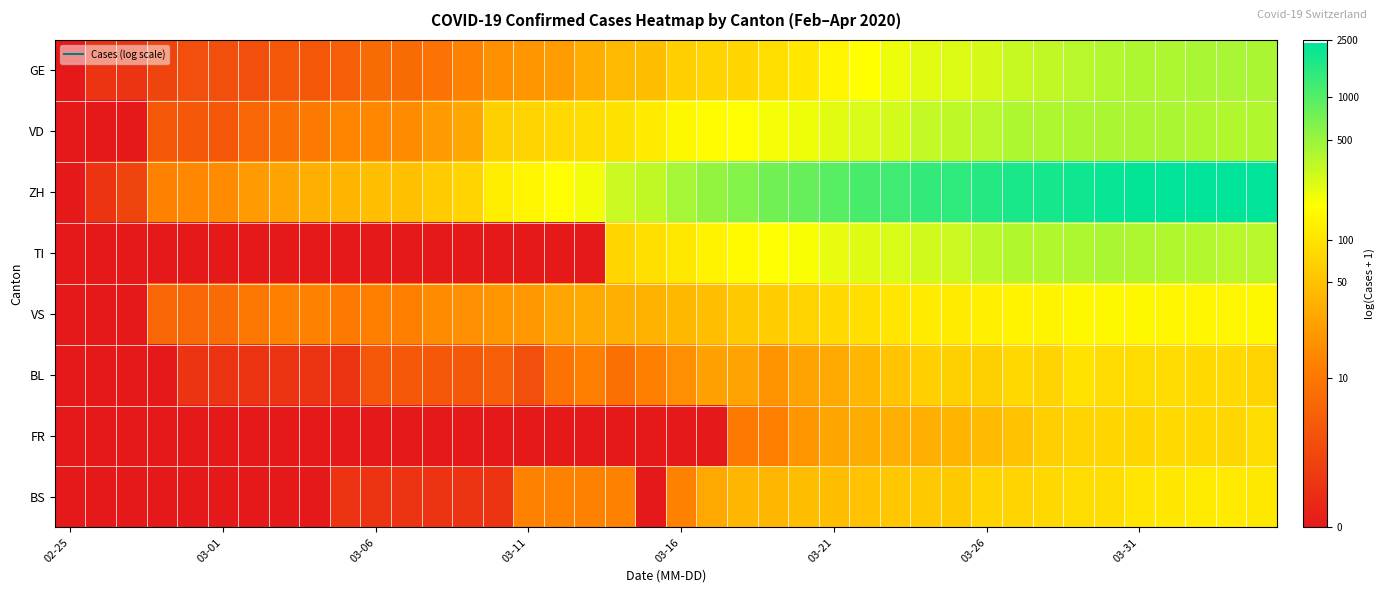

Which series has the widest spread of values?

ZH